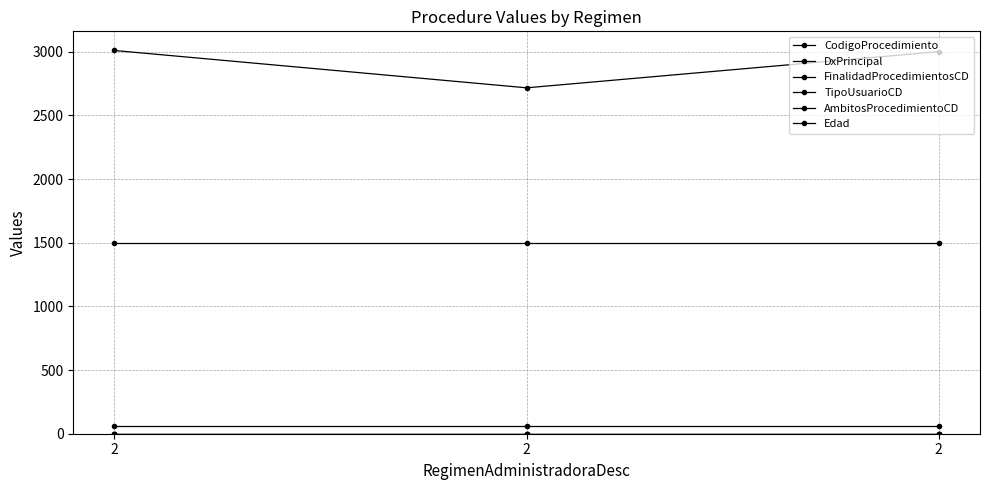

What is the sum of all DxPrincipal values?

4485